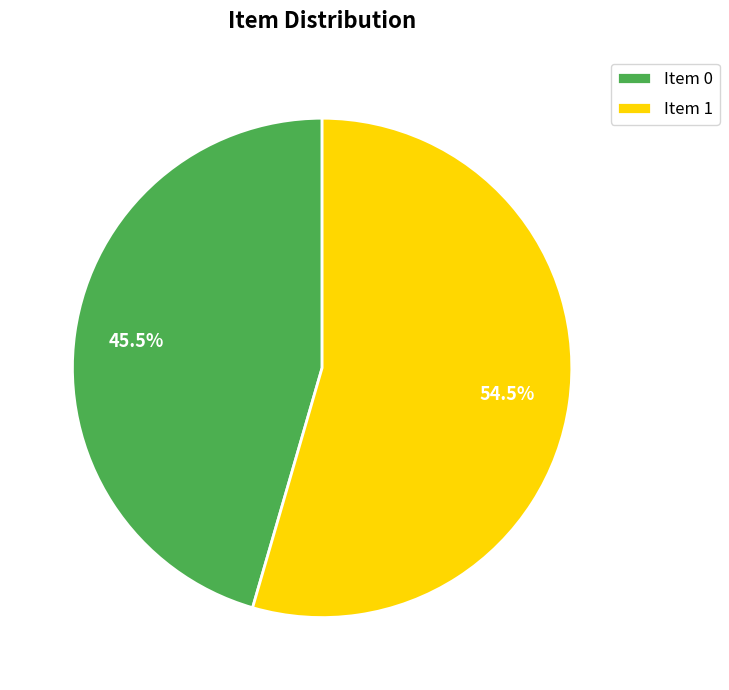

Rank the categories by value from highest to lowest.

Item 1, Item 0